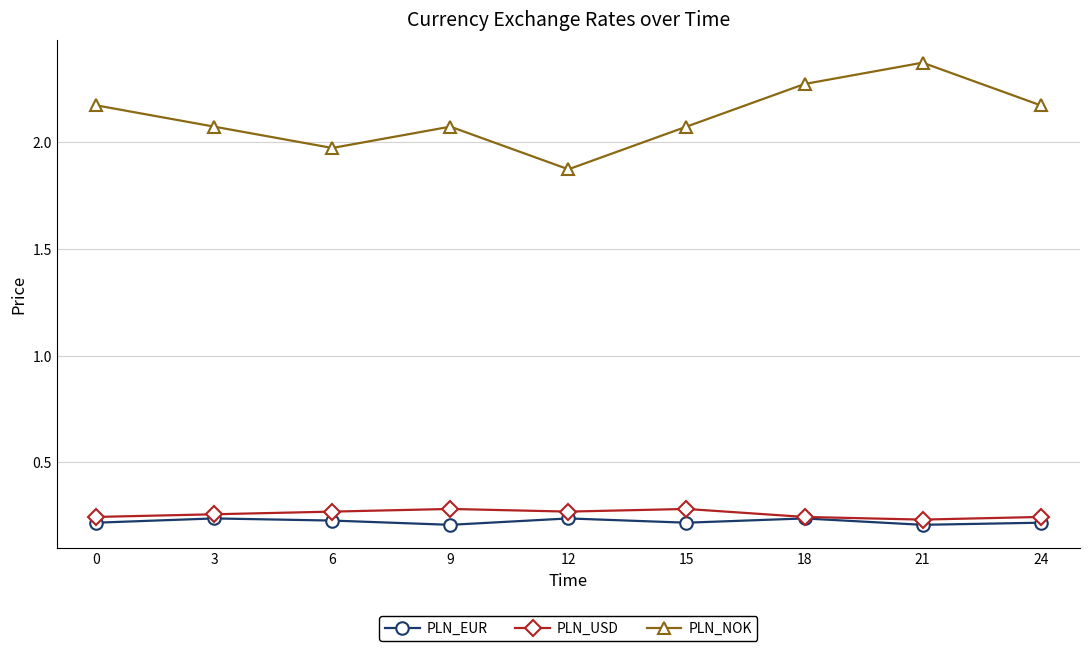

How many interior local peaks does the PLN_EUR series have?

3